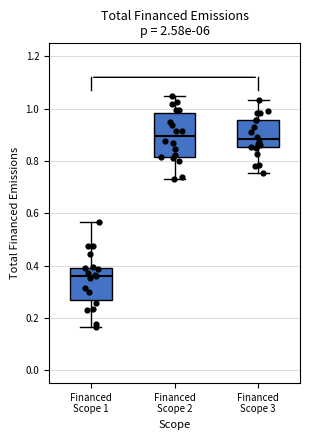

Comparing the boxes themselves (not the whiskers), which one is the tallest?

Financed Scope 2